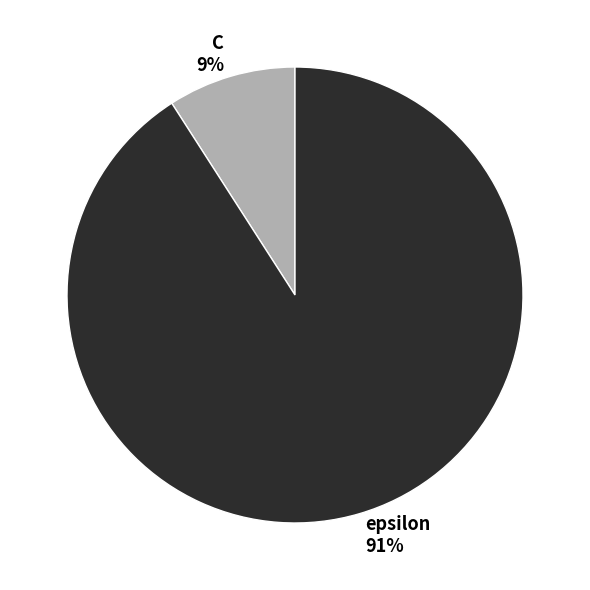

To the nearest percent, what percentage of the pie is epsilon?

91%